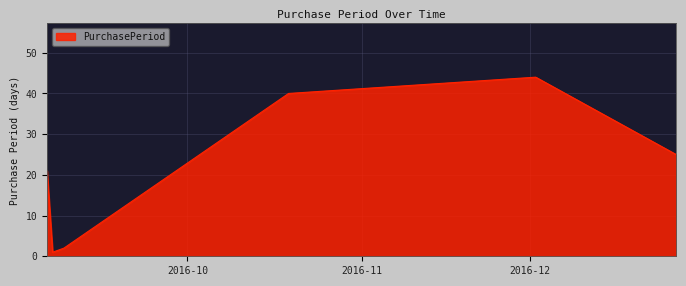

True or false: the data has more than 2 interior local peaks.

False